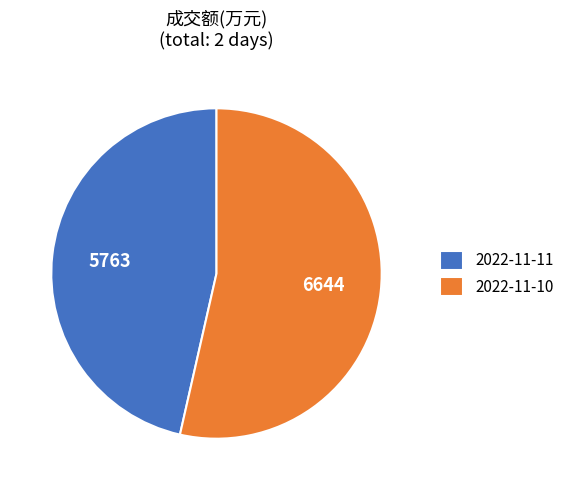

Is the sum of 2022-11-10 and 2022-11-11 greater than half?

Yes